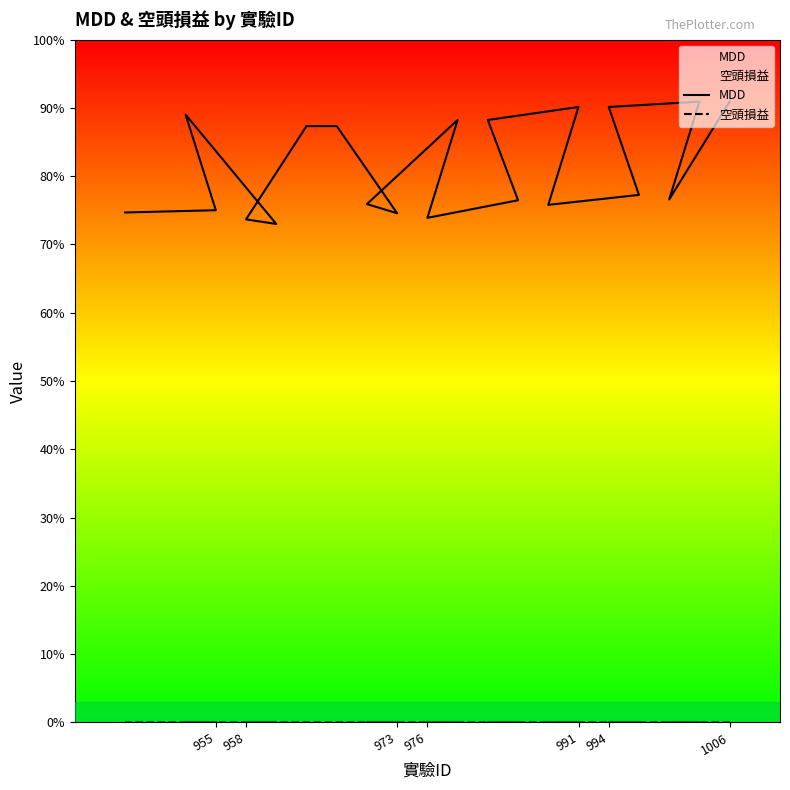

Rank the series by their average value, from lowest to highest.

空頭損益, MDD